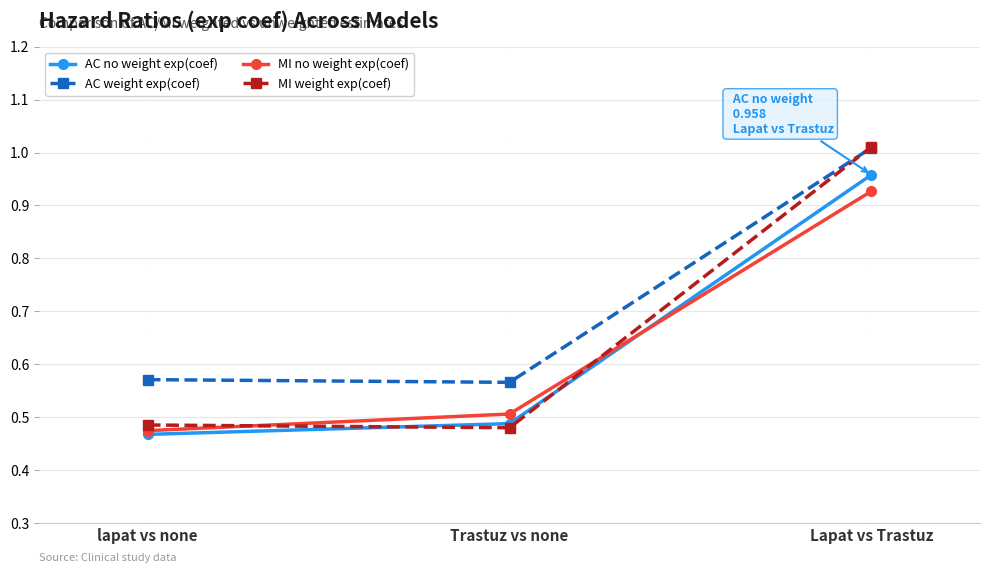

Which category has the highest value in the MI no weight exp(coef) series?

Lapat vs Trastuz